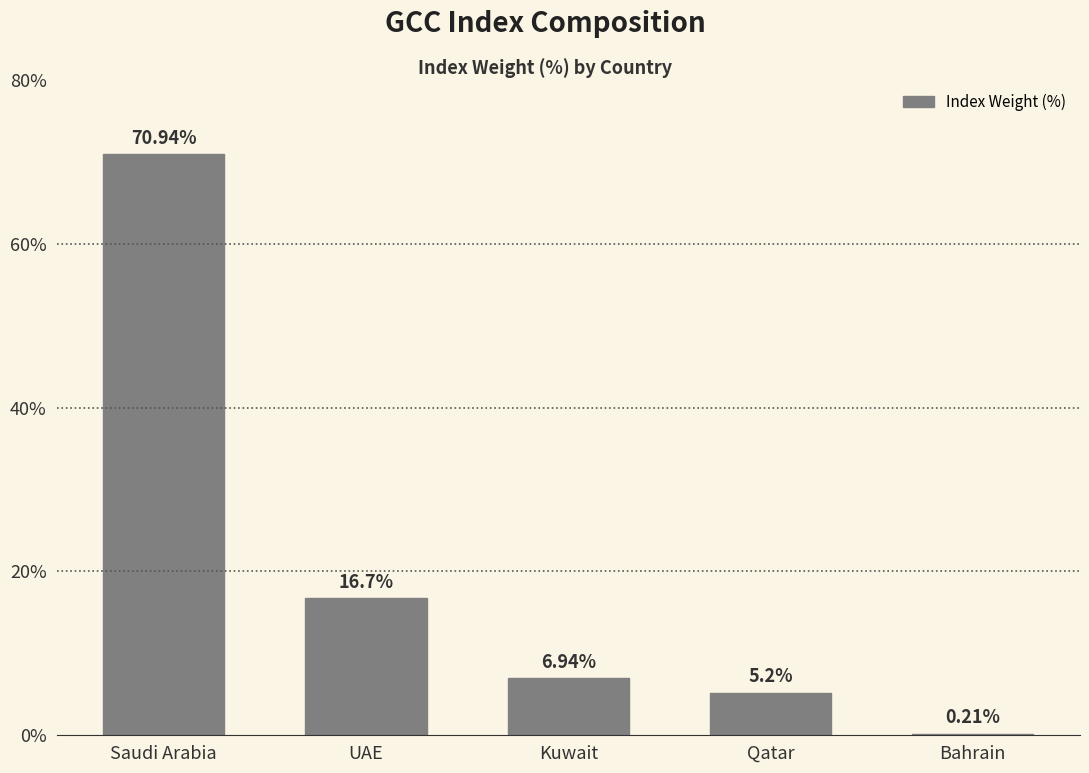

At which label does the data first exceed 6?

Saudi Arabia